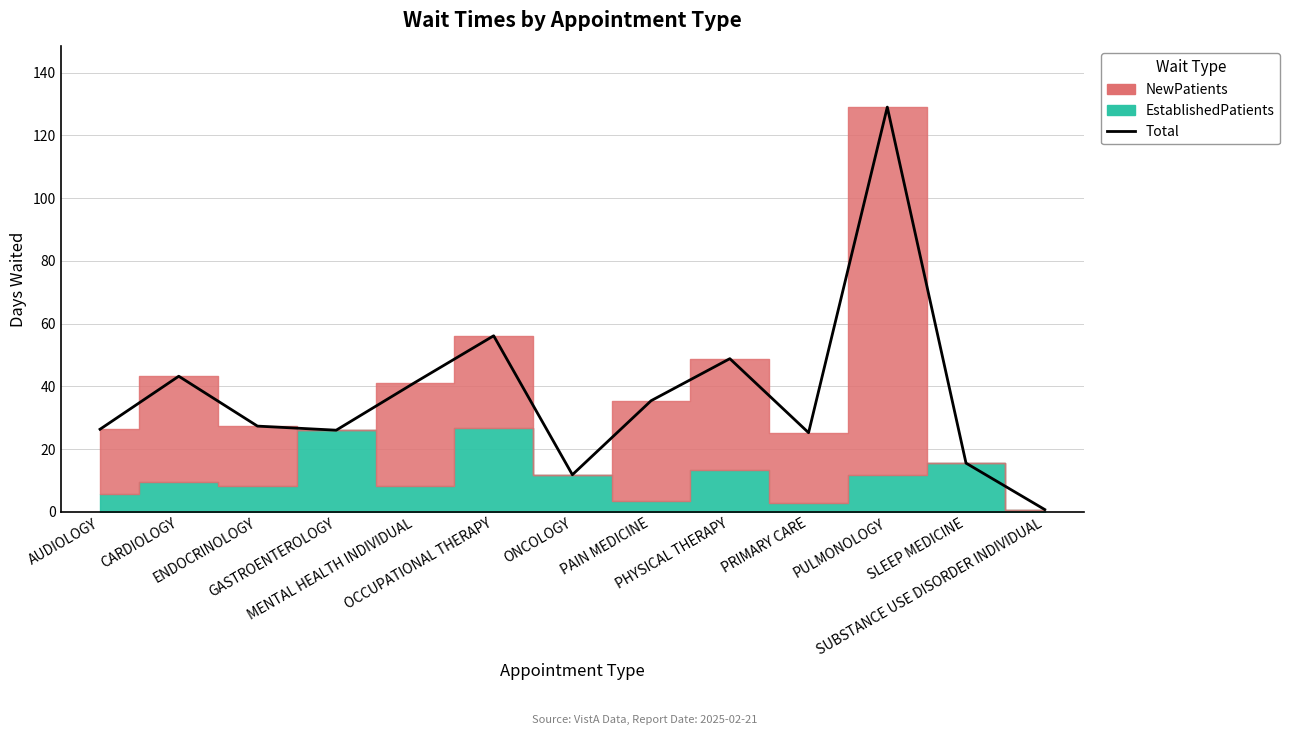

What is the label of the 5th point from the left?

MENTAL HEALTH INDIVIDUAL